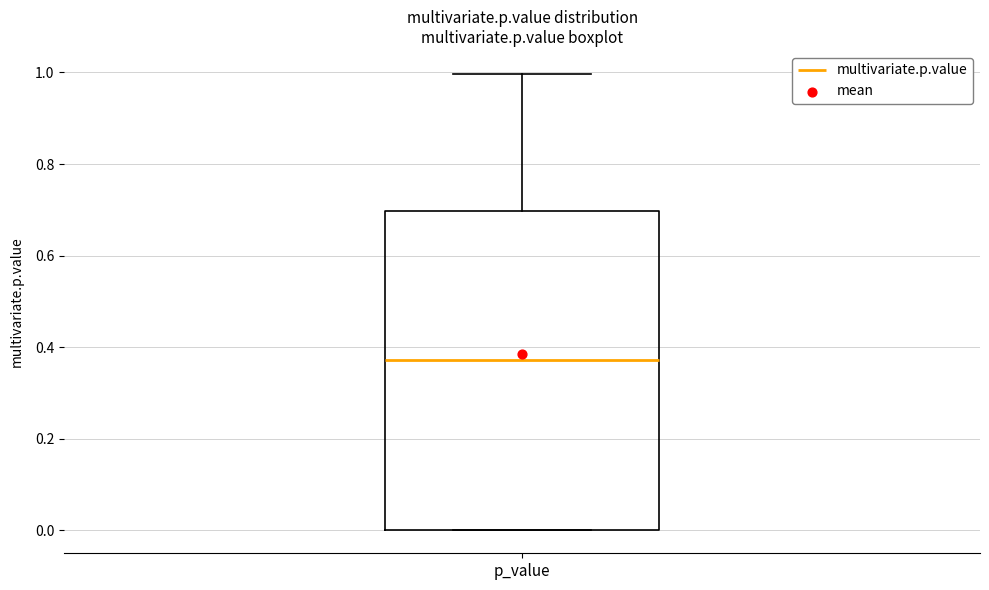

Where does the upper whisker of the box for p_value end on the y-axis? The values are not printed on the chart, so give them approximately, as read against the axis.

1.00